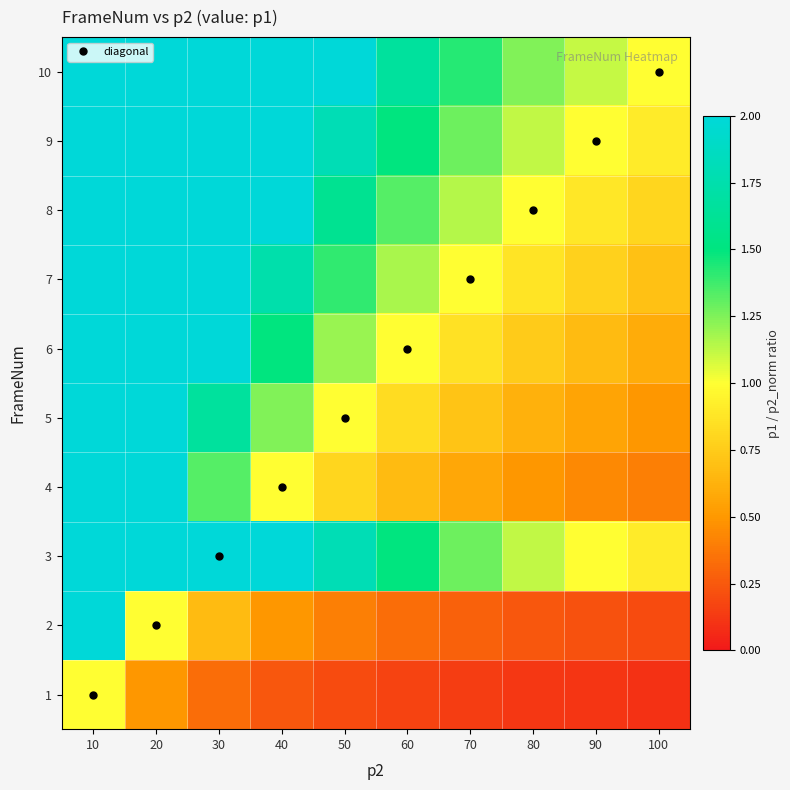

Reading right to left, what are all the values shown in this chart?

1: 100=0.1	90=0.1	80=0.1	70=0.1	60=0.2	50=0.2	40=0.2	30=0.3	20=0.5	10=1.0
2: 100=0.2	90=0.2	80=0.2	70=0.3	60=0.3	50=0.4	40=0.5	30=0.7	20=1.0	10=2.0
3: 100=0.9	90=1.0	80=1.1	70=1.3	60=1.5	50=1.8	40=2.0	30=2.0	20=2.0	10=2.0
4: 100=0.4	90=0.4	80=0.5	70=0.6	60=0.7	50=0.8	40=1.0	30=1.3	20=2.0	10=2.0
5: 100=0.5	90=0.6	80=0.6	70=0.7	60=0.8	50=1.0	40=1.2	30=1.7	20=2.0	10=2.0
6: 100=0.6	90=0.7	80=0.7	70=0.9	60=1.0	50=1.2	40=1.5	30=2.0	20=2.0	10=2.0
7: 100=0.7	90=0.8	80=0.9	70=1.0	60=1.2	50=1.4	40=1.7	30=2.0	20=2.0	10=2.0
8: 100=0.8	90=0.9	80=1.0	70=1.1	60=1.3	50=1.6	40=2.0	30=2.0	20=2.0	10=2.0
9: 100=0.9	90=1.0	80=1.1	70=1.3	60=1.5	50=1.8	40=2.0	30=2.0	20=2.0	10=2.0
10: 100=1.0	90=1.1	80=1.2	70=1.4	60=1.7	50=2.0	40=2.0	30=2.0	20=2.0	10=2.0